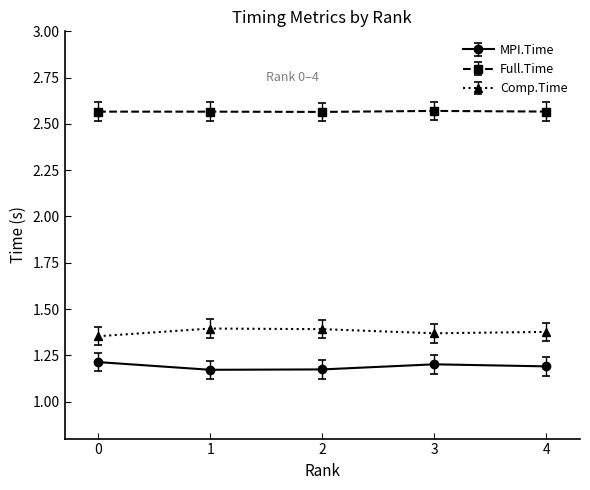

What is the sum of the Full.Time values at 4 and 1?

5.1